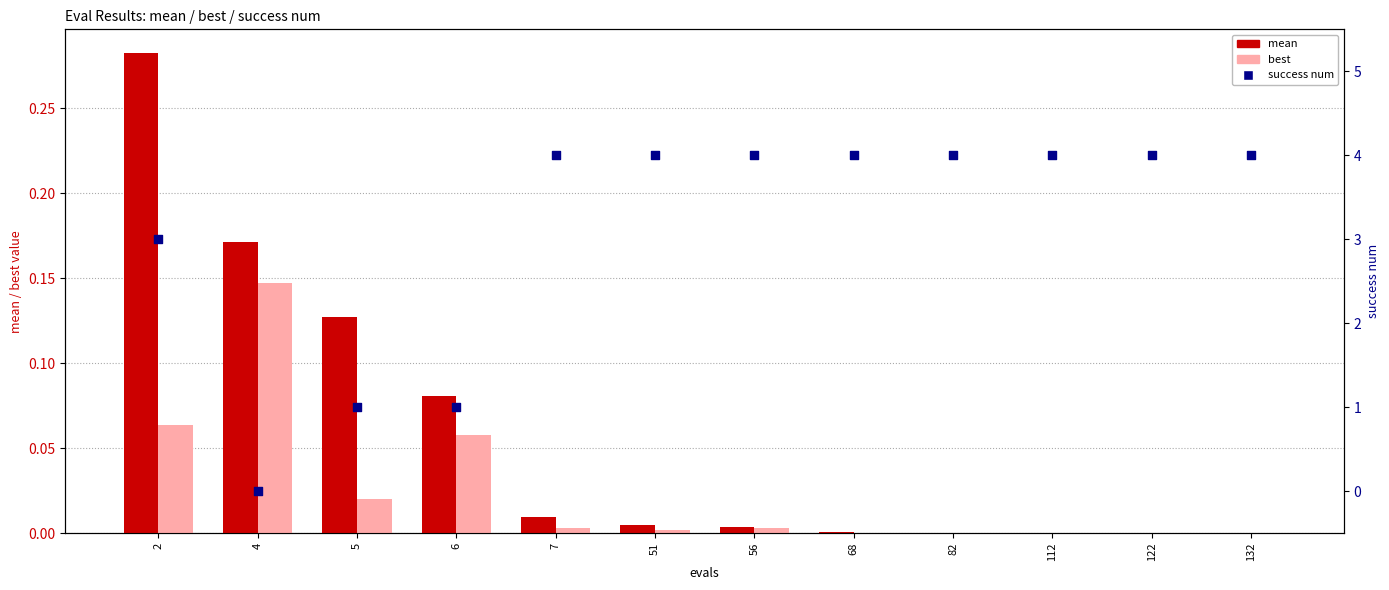

What is the total value across all series at 51?

4.0